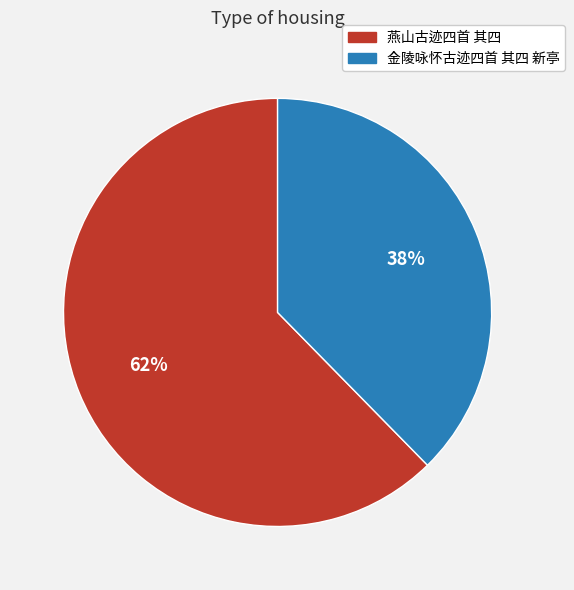

Is it true that 金陵咏怀古迹四首 其四 新亭 is 38% of the pie?

True